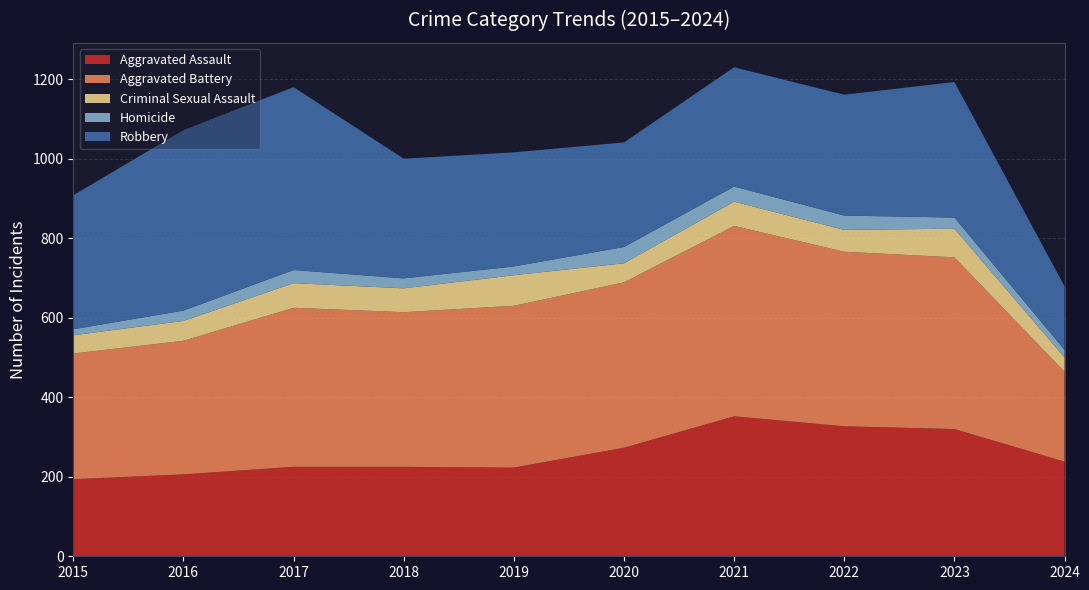

Reading left to right, list all the values displayed in this chart.

Aggravated Assault: 194	206	225	225	223	273	352	327	320	238
Aggravated Battery: 316	336	400	389	407	416	479	439	432	226
Criminal Sexual Assault: 46	50	62	60	77	48	61	55	72	36
Homicide: 15	26	33	25	22	41	38	36	28	19
Robbery: 337	454	460	301	287	263	300	304	341	160